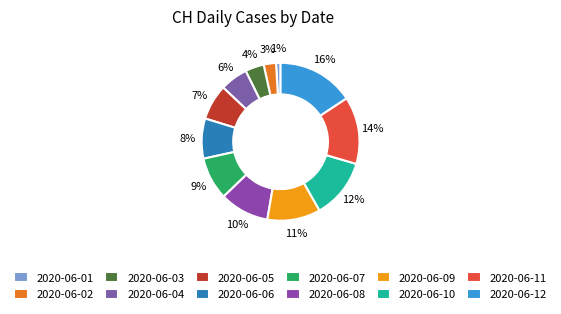

To the nearest percent, what percentage of the pie is 2020-06-12?

16%